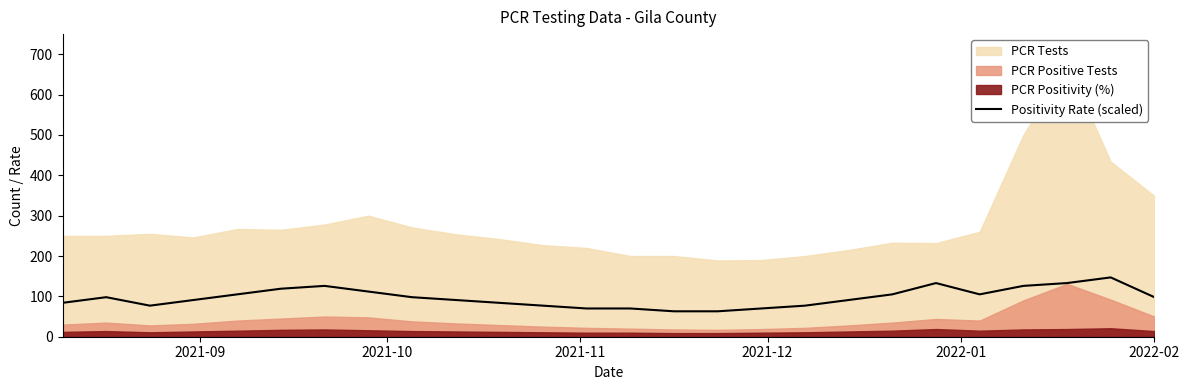

What is the highest value of the Positivity Rate (scaled) series?

147.0